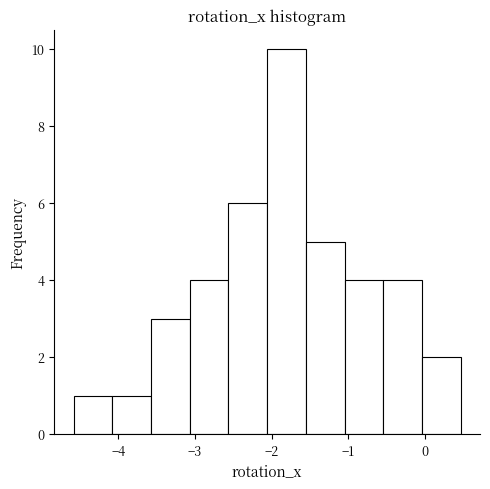

Reading left to right, transcribe this chart: for each bar, give the range it covers on the x-axis and its height. Neither the bar edges nor the heights are printed on the chart, so give them approximately, as read against the axes.

-4.6 to -4.1: 1
-4.1 to -3.6: 1
-3.6 to -3.1: 3
-3.1 to -2.6: 4
-2.6 to -2.1: 6
-2.1 to -1.6: 10
-1.6 to -1.1: 5
-1.1 to -0.5: 4
-0.5 to 0.0: 4
0.0 to 0.5: 2